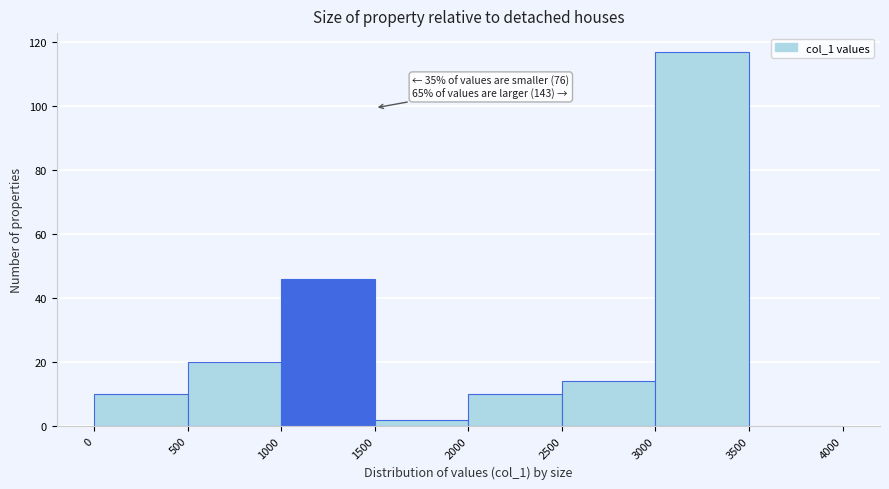

Which range on the x-axis has the tallest bar?

3000 to 3500